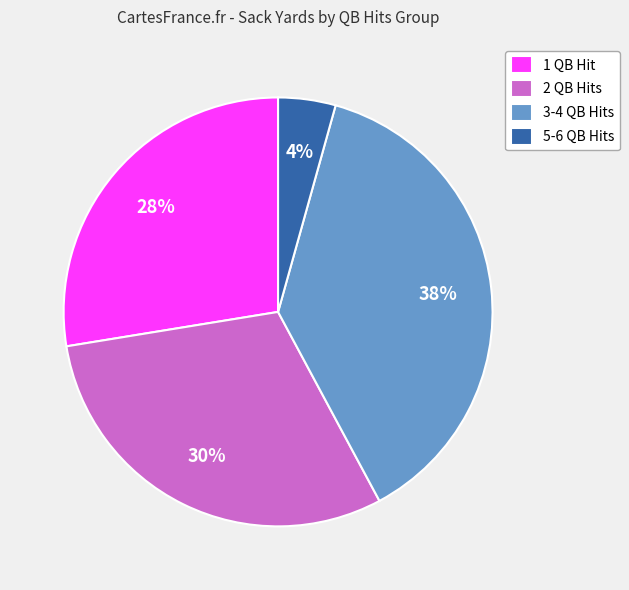

What is the largest slice in the pie chart?

3-4 QB Hits